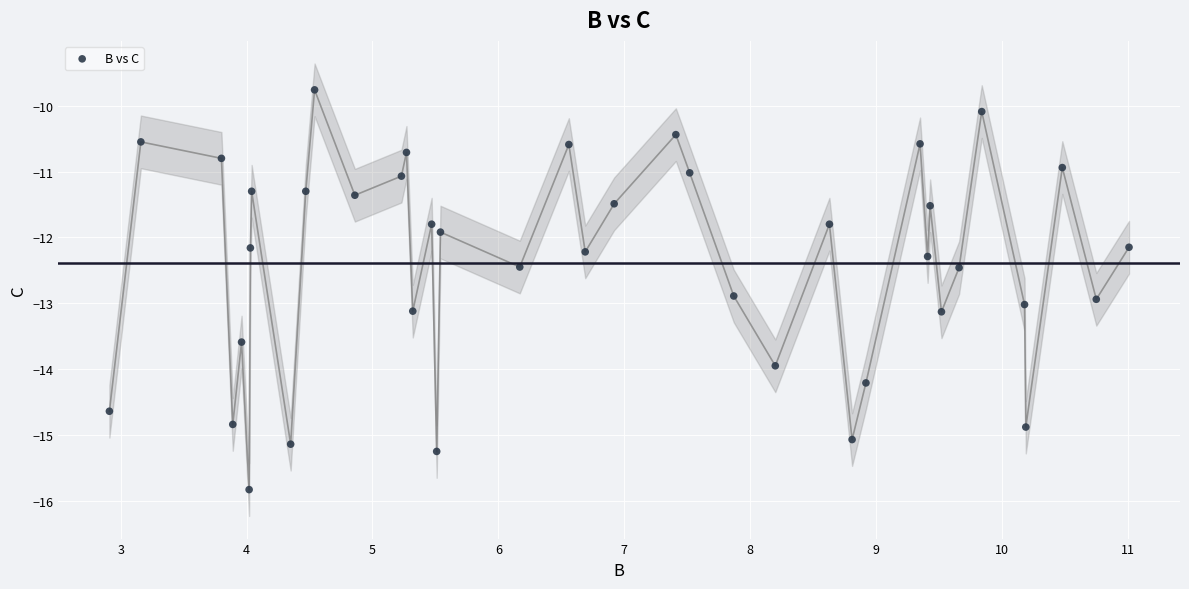

What is the range of X values (max minus min)?

8.1